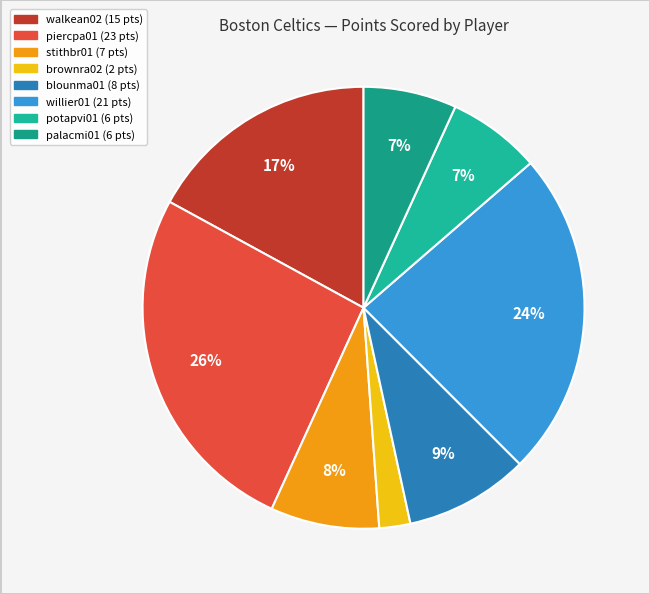

Combined, what portion of the pie is brownra02 and walkean02?

19.3%